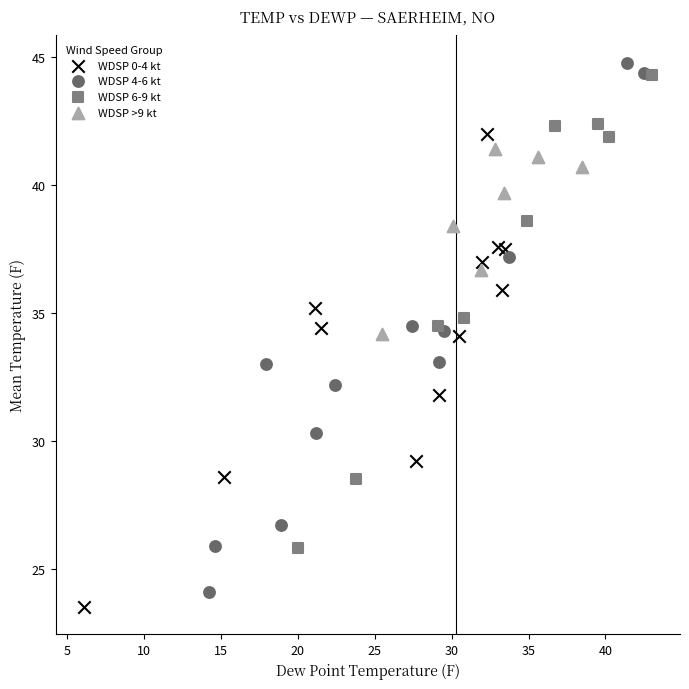

Which series has the largest Y range (max minus min)?

WDSP 4-6 kt